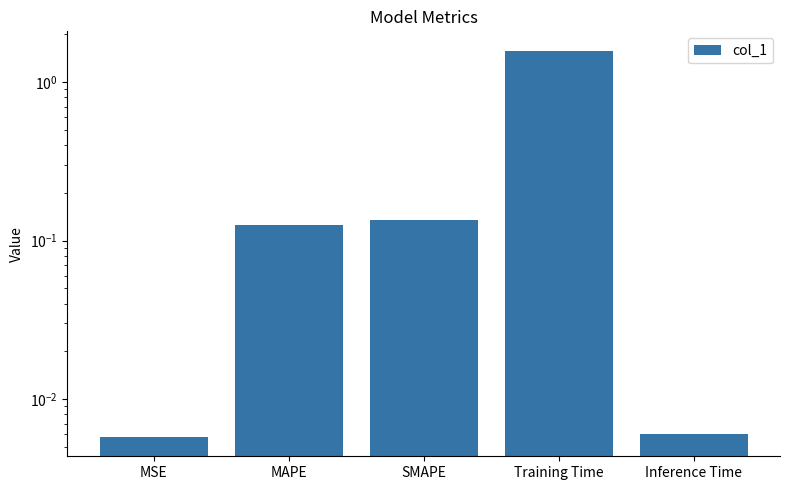

Rank the categories by value from lowest to highest.

MSE, Inference Time, MAPE, SMAPE, Training Time